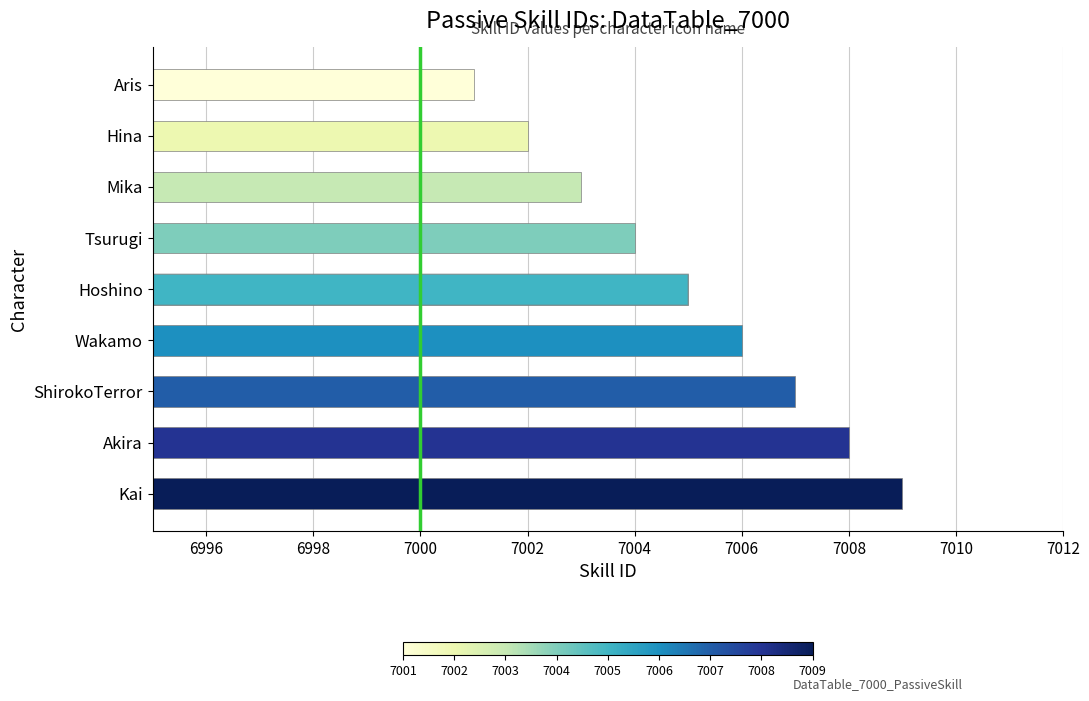

What is the value of the 3rd bar from the left?

7003